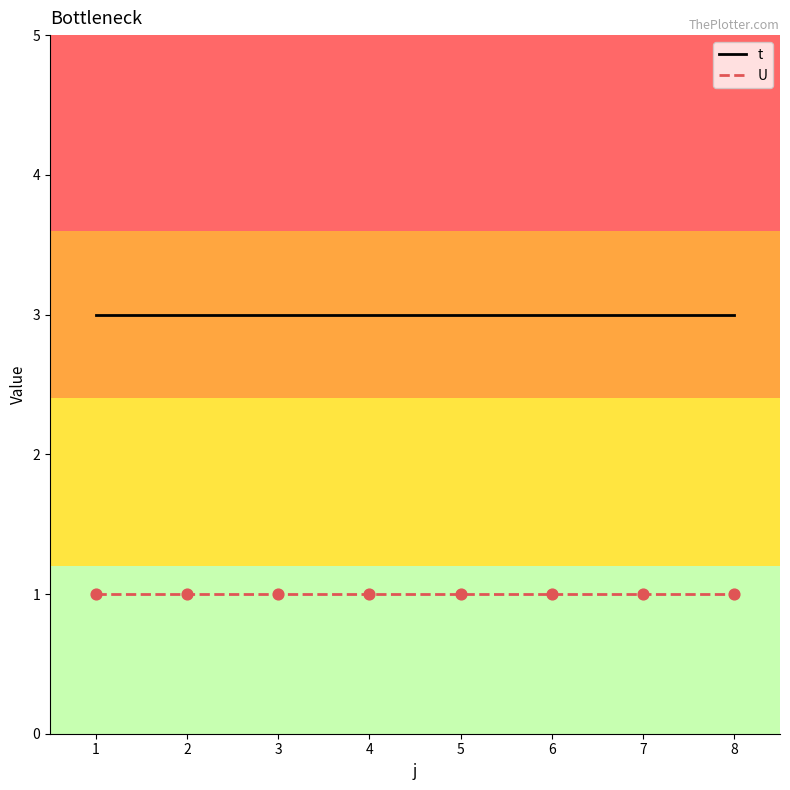

True or false: t and U cross at least once.

False